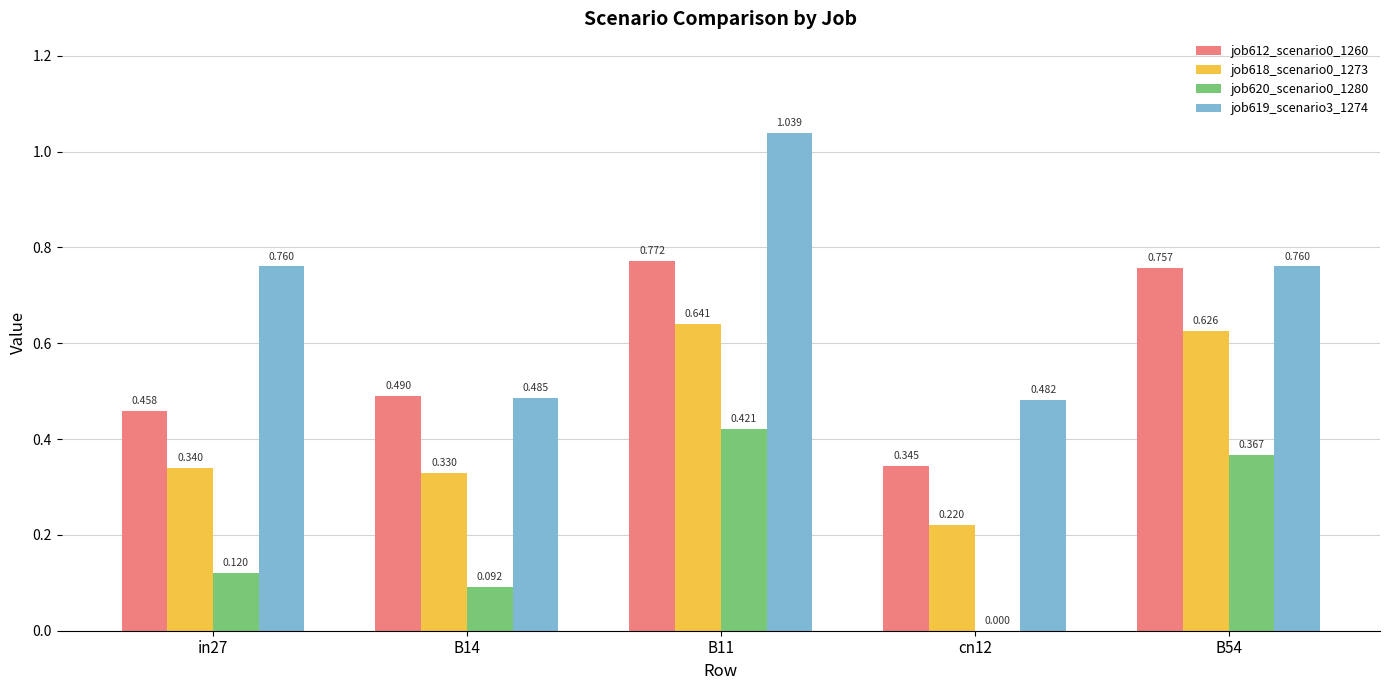

Reading right to left, transcribe all the data shown in this chart.

job612_scenario0_1260: B54=0.8	cn12=0.3	B11=0.8	B14=0.5	in27=0.5
job618_scenario0_1273: B54=0.6	cn12=0.2	B11=0.6	B14=0.3	in27=0.3
job620_scenario0_1280: B54=0.4	cn12=0.0	B11=0.4	B14=0.1	in27=0.1
job619_scenario3_1274: B54=0.8	cn12=0.5	B11=1.0	B14=0.5	in27=0.8